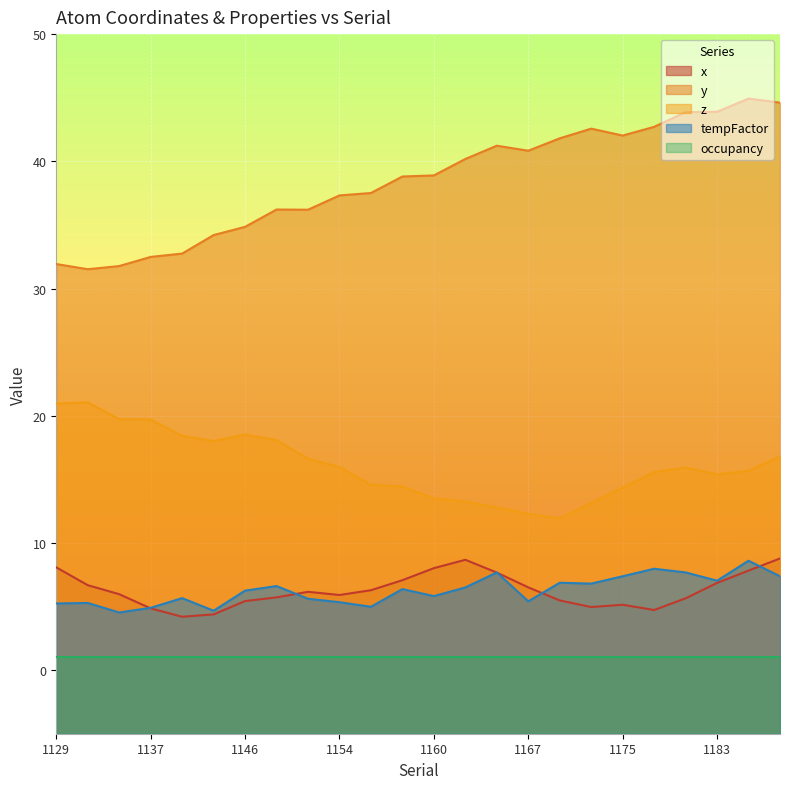

What is the highest value of the z series?

21.1